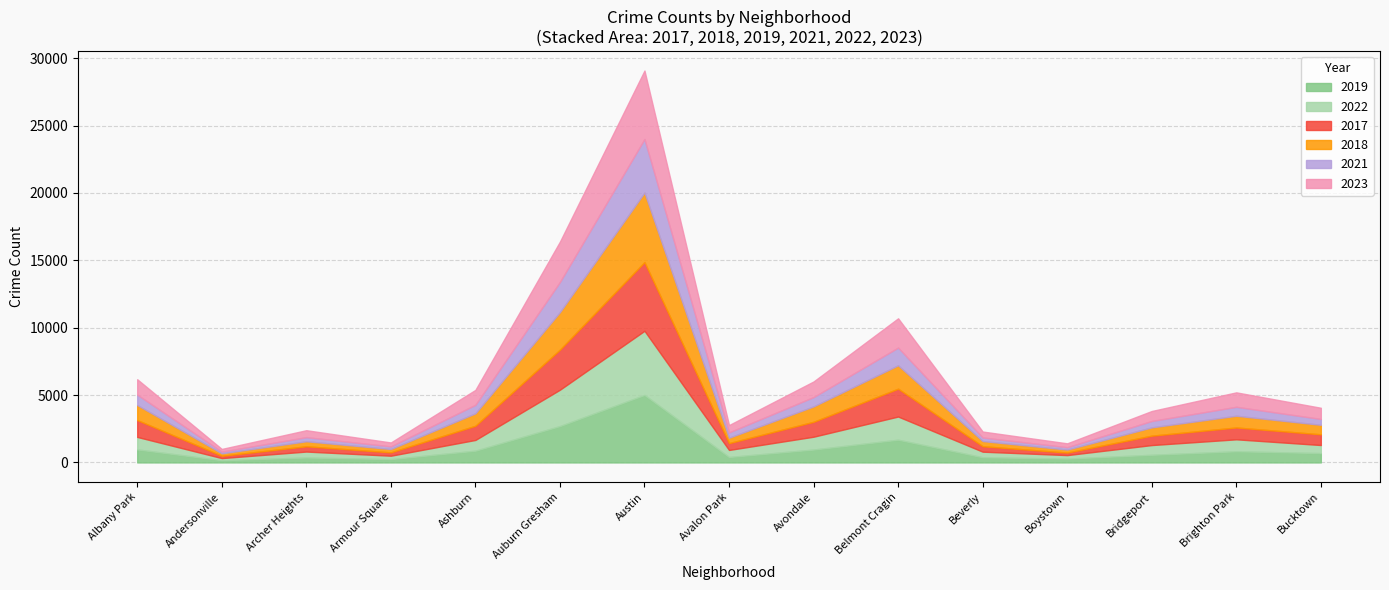

Is it true that 2018 equals 553 at Brighton Park?

False